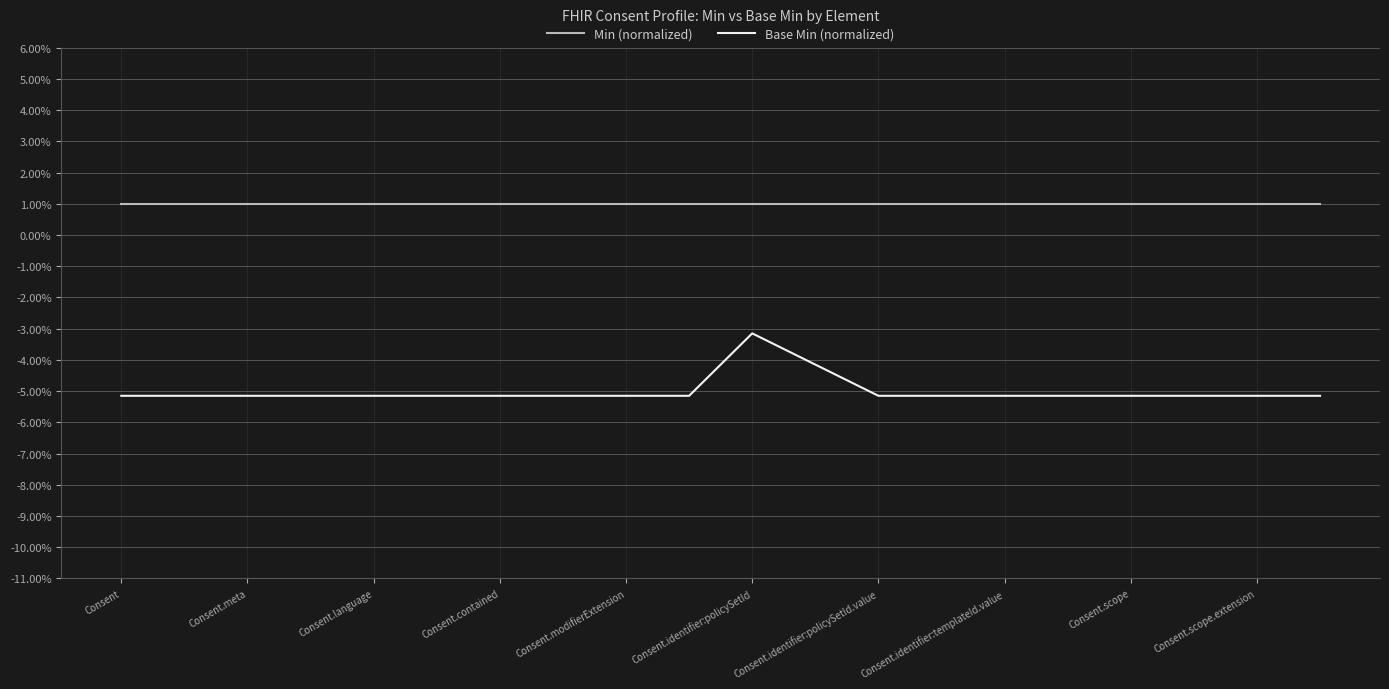

True or false: Min (normalized) and Base Min (normalized) intersect in this chart.

False